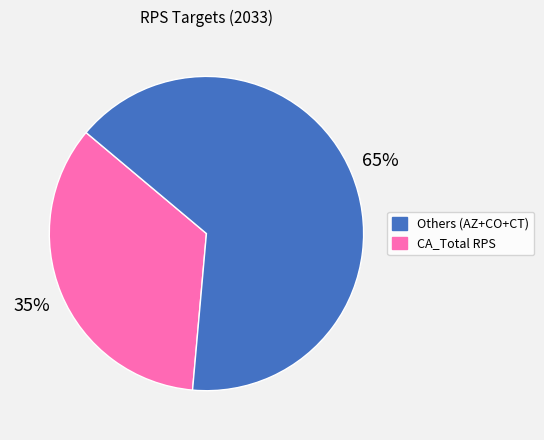

Is there any slice that represents more than half of the pie?

Yes